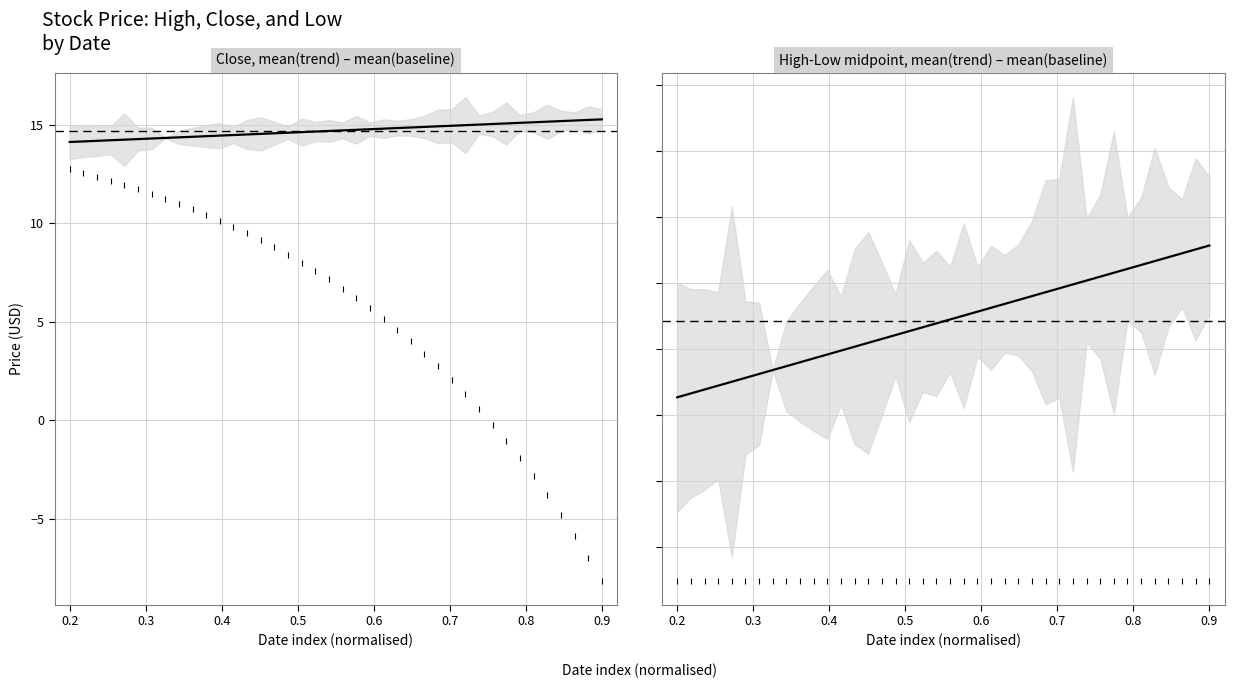

What are all the series names shown in the legend?

Close trend, High-Low mid trend